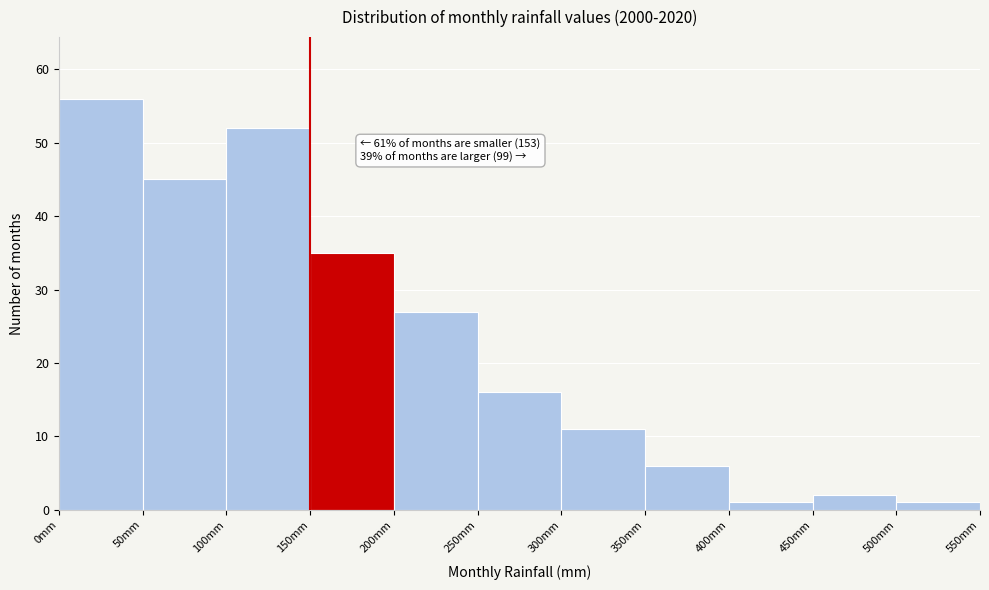

Over which range of the x-axis is the bar tallest?

0 to 50